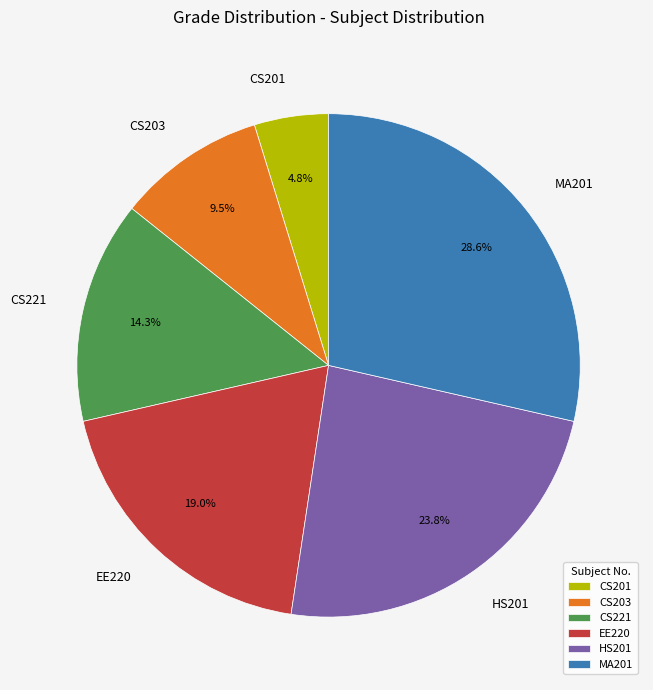

Is it true that HS201 is 31% of the pie?

False